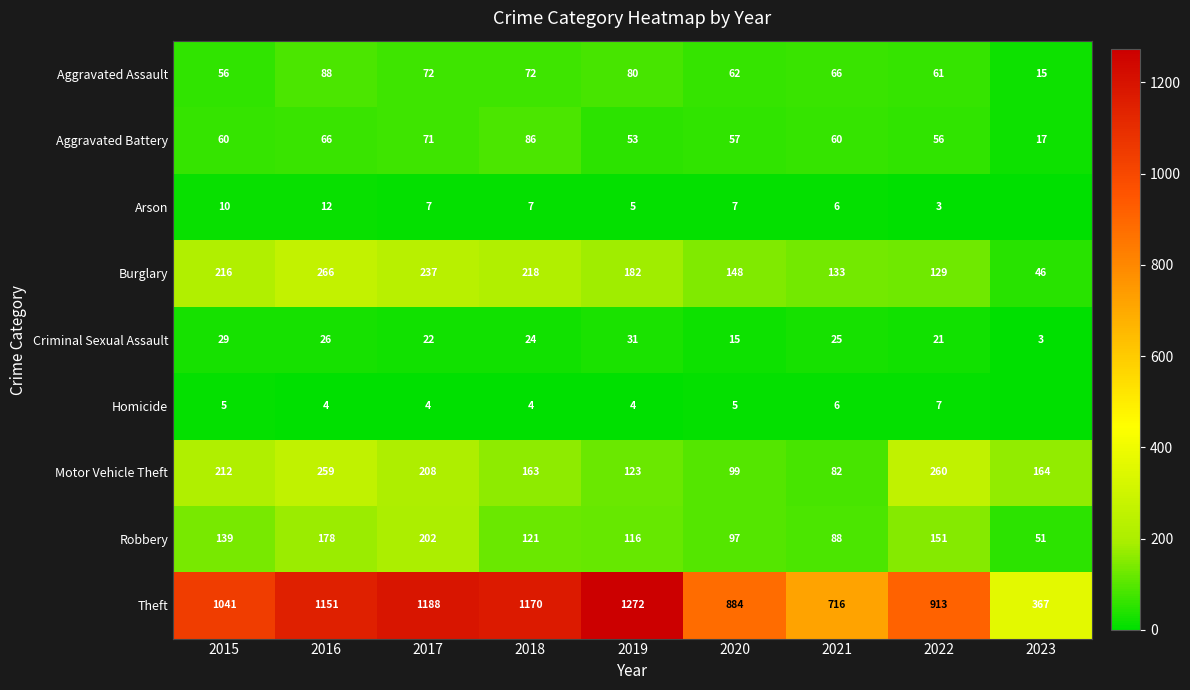

Which has a higher value, 2022 or 2016?

2016